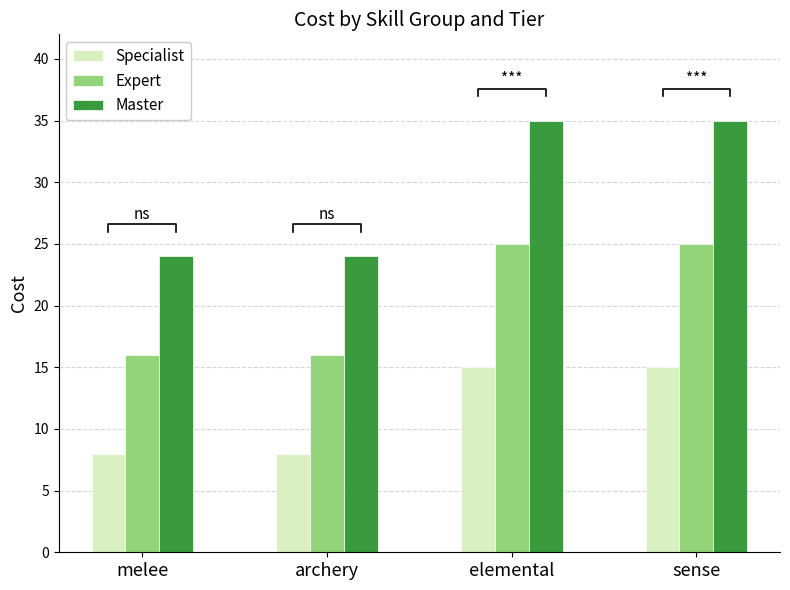

Between melee and sense, which series saw the biggest shift?

Master